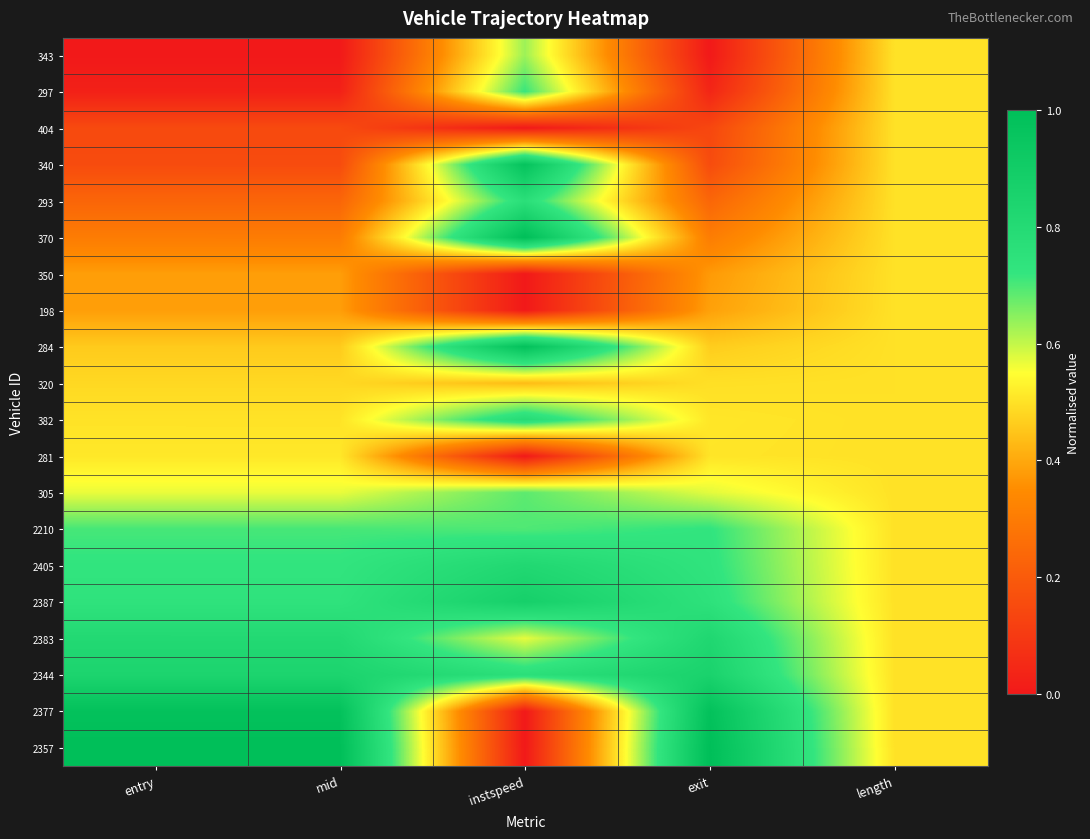

Reading right to left, extract all data points from this chart.

343: length=0.5	exit=0.0	instspeed=0.6	mid=0.0	entry=0.0
297: length=0.5	exit=0.0	instspeed=0.7	mid=0.0	entry=0.0
404: length=0.5	exit=0.1	instspeed=0.0	mid=0.1	entry=0.1
340: length=0.5	exit=0.2	instspeed=1.0	mid=0.2	entry=0.2
293: length=0.5	exit=0.2	instspeed=0.8	mid=0.2	entry=0.2
370: length=0.5	exit=0.3	instspeed=1.0	mid=0.3	entry=0.3
350: length=0.5	exit=0.4	instspeed=0.0	mid=0.4	entry=0.4
198: length=0.5	exit=0.4	instspeed=0.0	mid=0.4	entry=0.4
284: length=0.5	exit=0.5	instspeed=1.0	mid=0.5	entry=0.5
320: length=0.5	exit=0.5	instspeed=0.4	mid=0.5	entry=0.5
382: length=0.5	exit=0.5	instspeed=0.8	mid=0.5	entry=0.5
281: length=0.5	exit=0.5	instspeed=0.0	mid=0.5	entry=0.5
305: length=0.5	exit=0.6	instspeed=0.7	mid=0.6	entry=0.6
2210: length=0.5	exit=0.7	instspeed=0.7	mid=0.7	entry=0.7
2405: length=0.5	exit=0.7	instspeed=0.8	mid=0.7	entry=0.7
2387: length=0.5	exit=0.7	instspeed=0.9	mid=0.7	entry=0.7
2383: length=0.5	exit=0.8	instspeed=0.6	mid=0.8	entry=0.8
2344: length=0.5	exit=0.9	instspeed=0.8	mid=0.8	entry=0.8
2377: length=0.5	exit=1.0	instspeed=0.0	mid=1.0	entry=1.0
2357: length=0.5	exit=1.0	instspeed=0.0	mid=1.0	entry=1.0